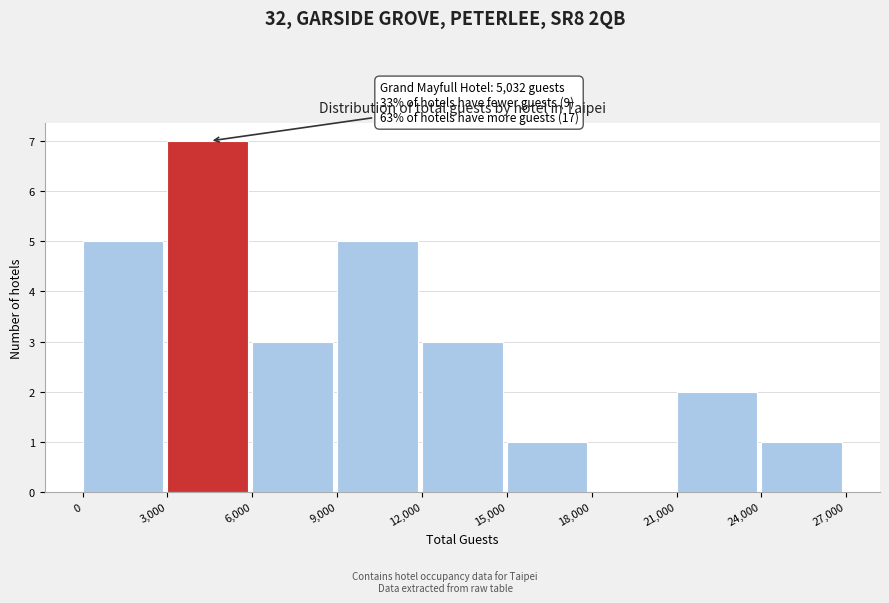

Over which range of the x-axis is the bar tallest?

3,000 to 6,000